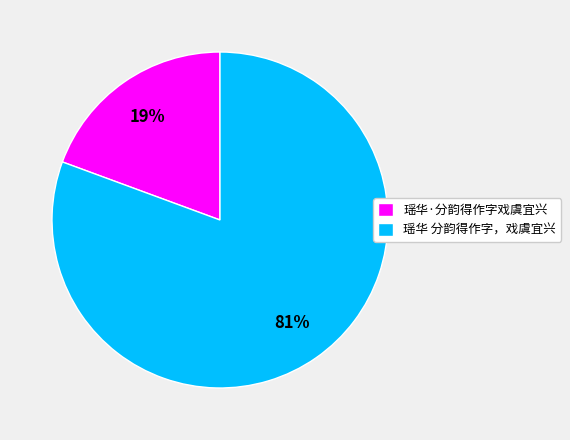

Does 瑶华 分韵得作字，戏虞宜兴 account for over 50% of the chart?

Yes